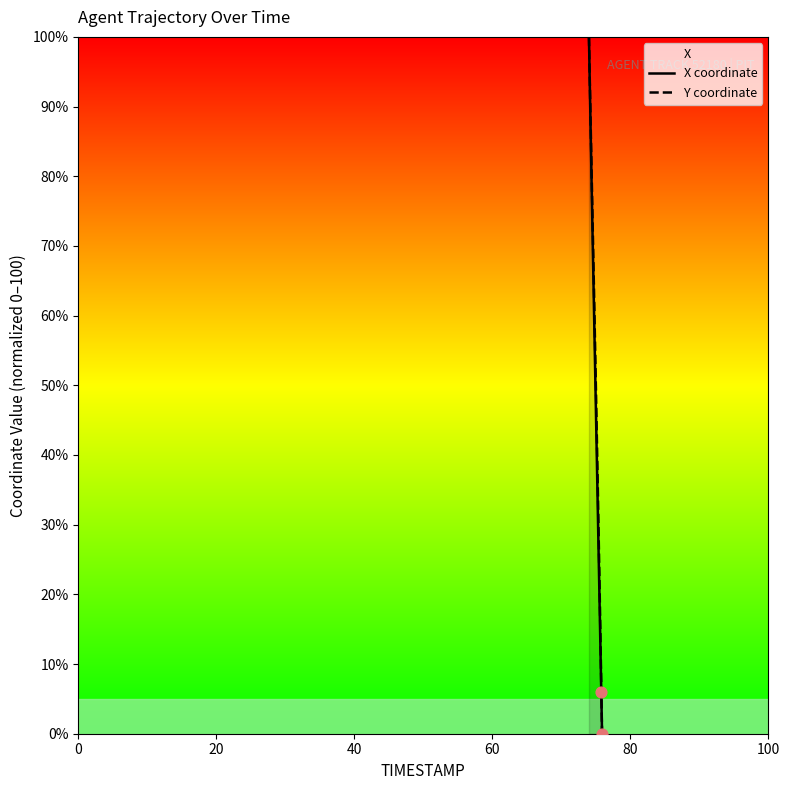

What is the maximum value shown in the chart?

100.0